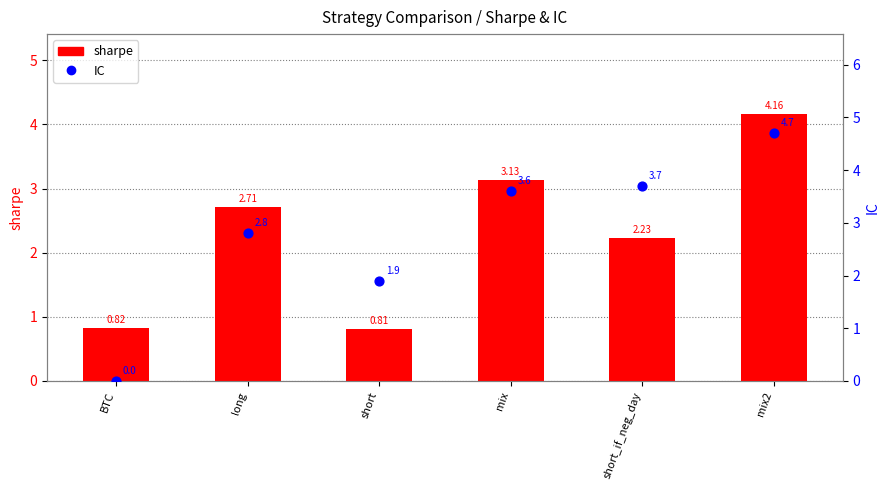

Which series has the largest total across all categories?

IC